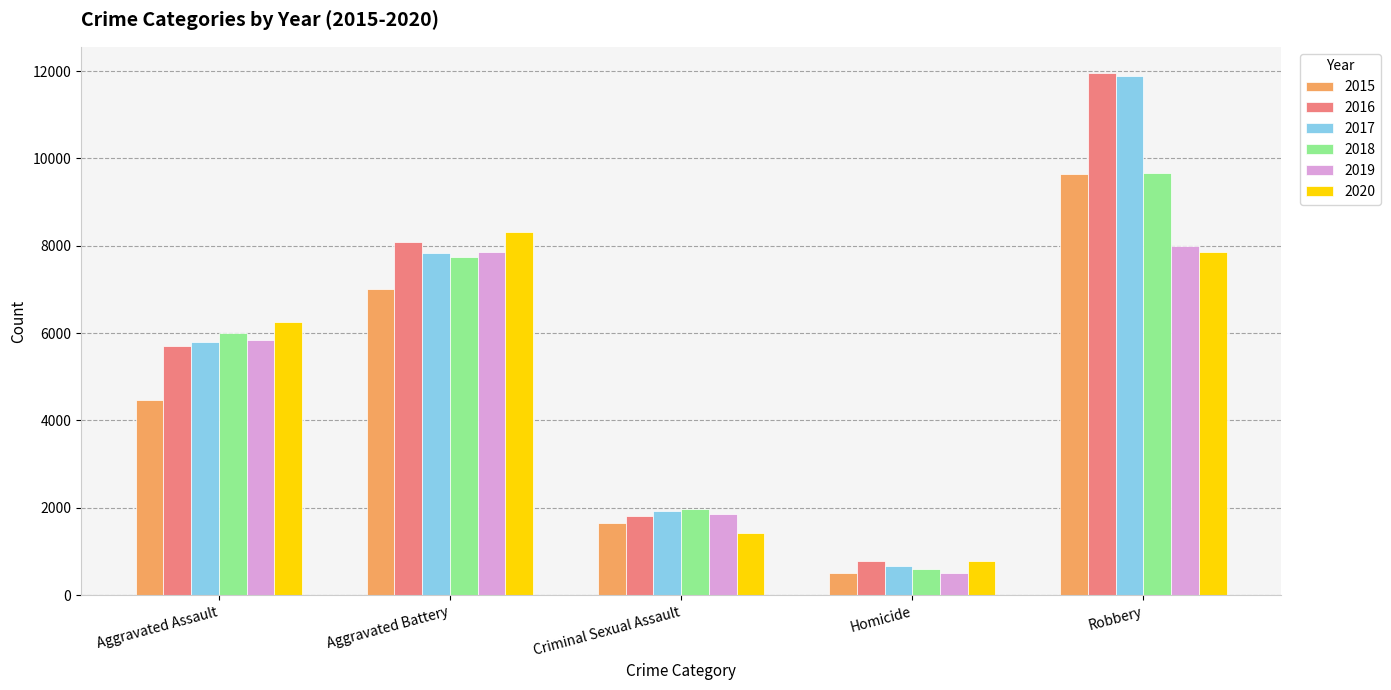

What value does the 2019 series have at Criminal Sexual Assault, to the nearest 10?

1850